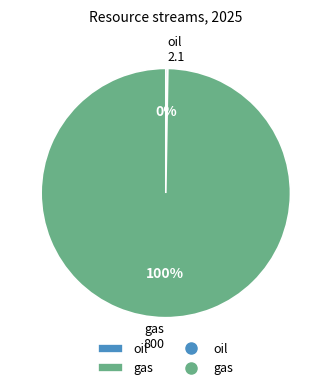

The gas slice represents 94% of the pie. True or false?

False